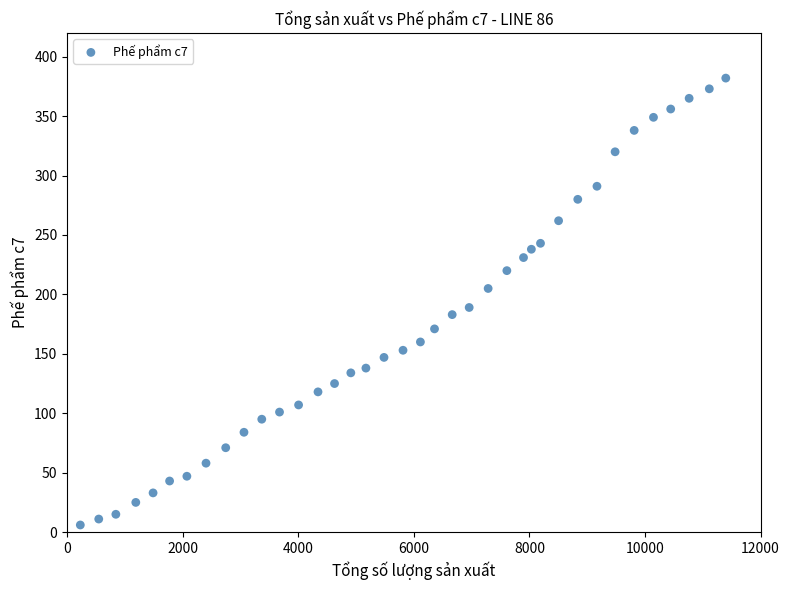

What is the range of X values (max minus min)?

11169